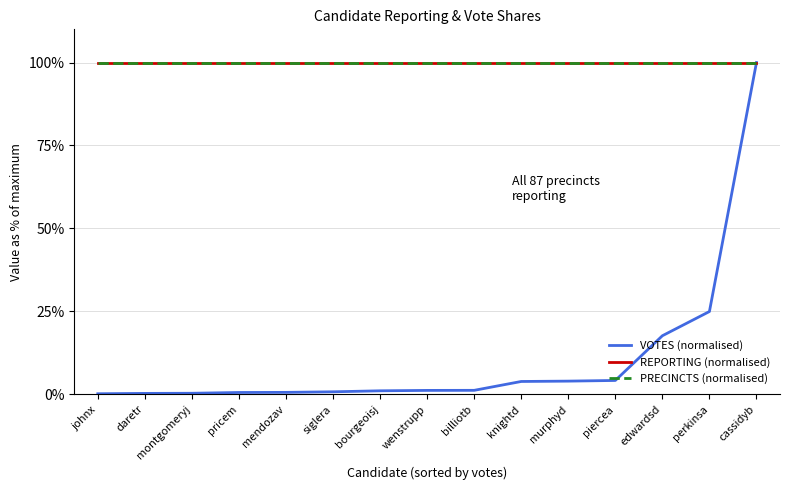

What is the value of the REPORTING (normalised) point at the 2nd from the left?

100.0